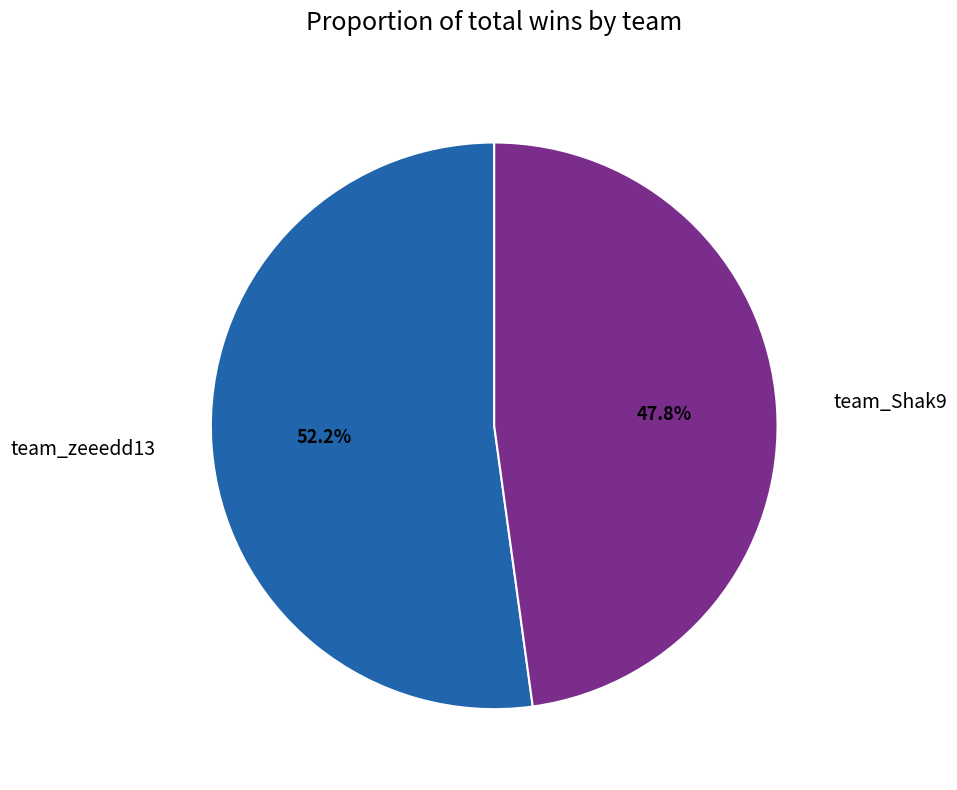

Count the number of slices in the pie.

2